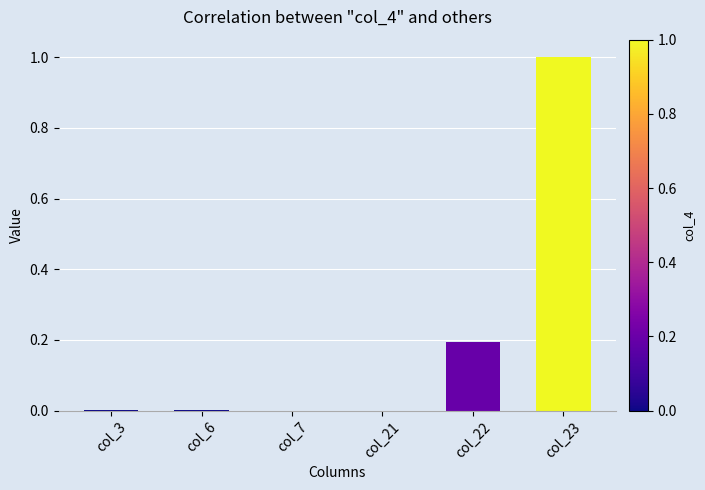

Which category has the highest value across all series?

col_23